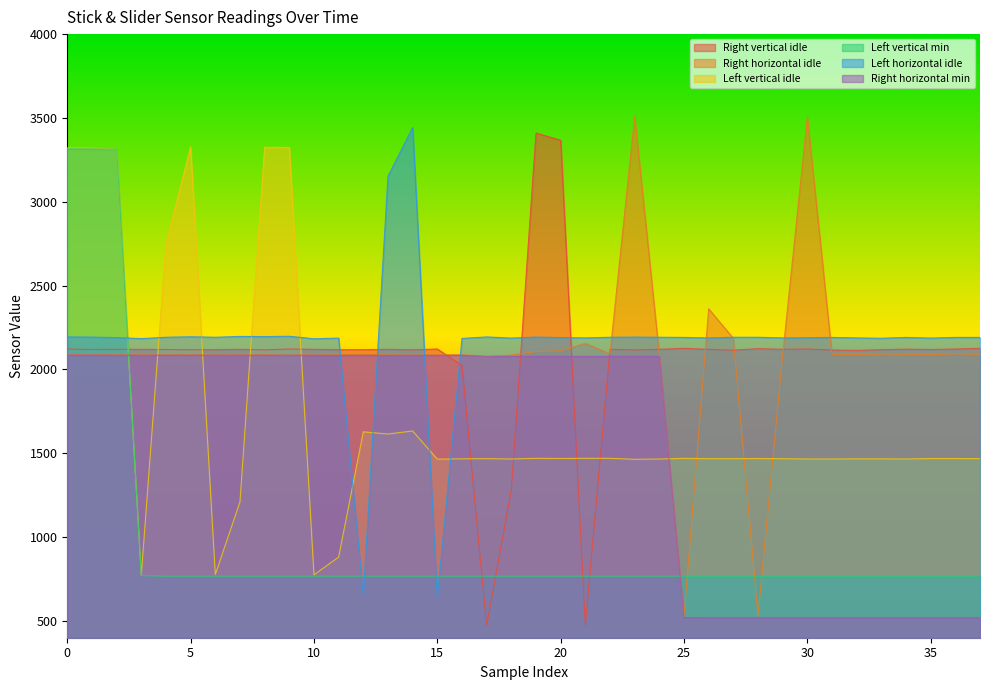

Between 0 and 23, which series saw the biggest shift?

Left vertical min